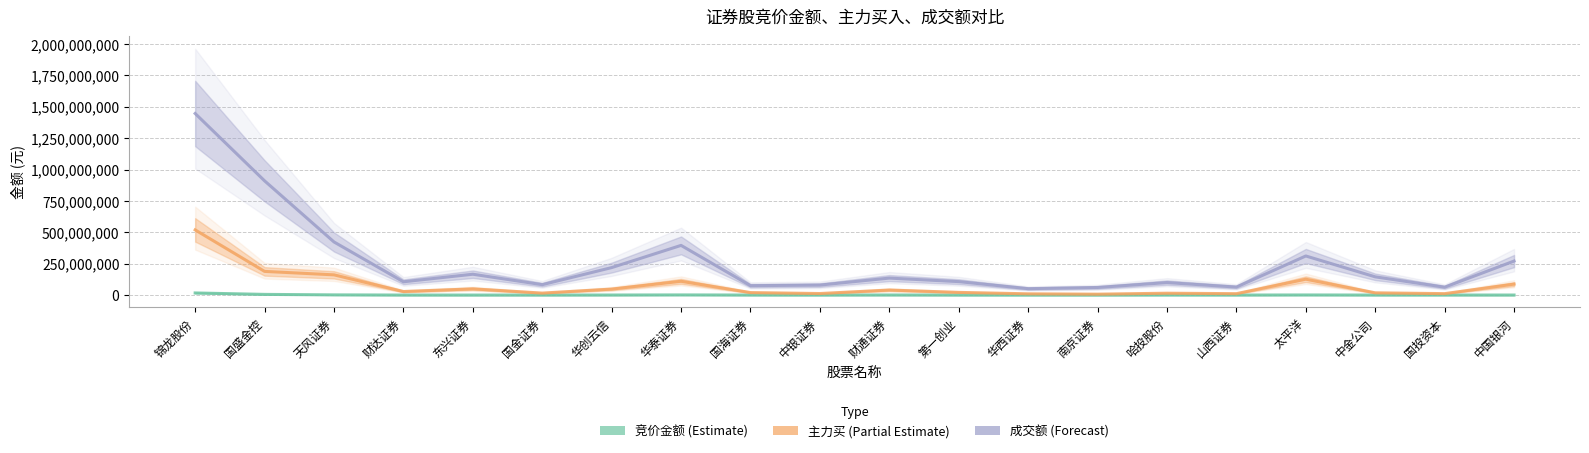

How many lines are shown in the chart?

3